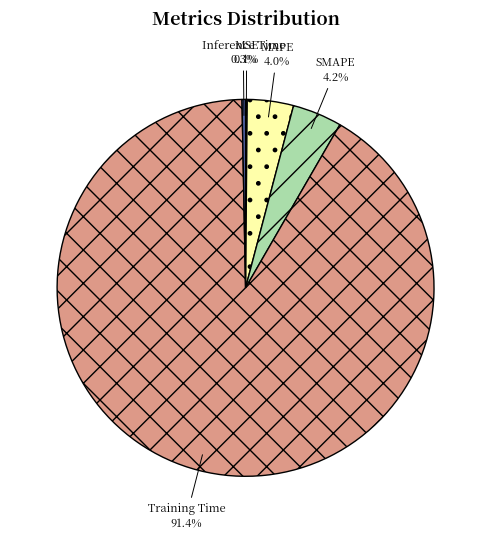

What is the total percentage of Training Time and SMAPE?

95.6%